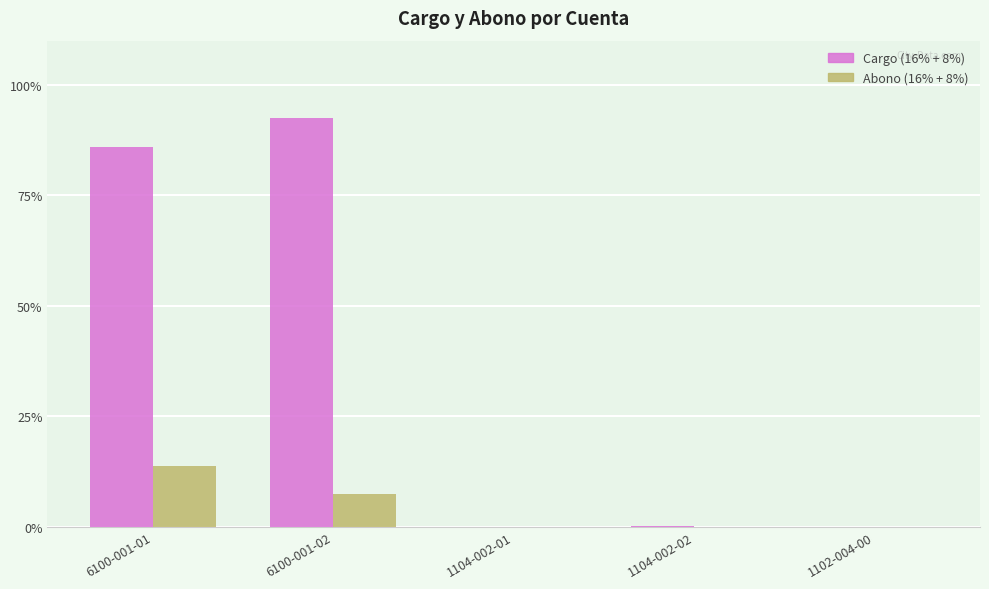

What is the highest value of the Abono (16% + 8%) series?

13.8